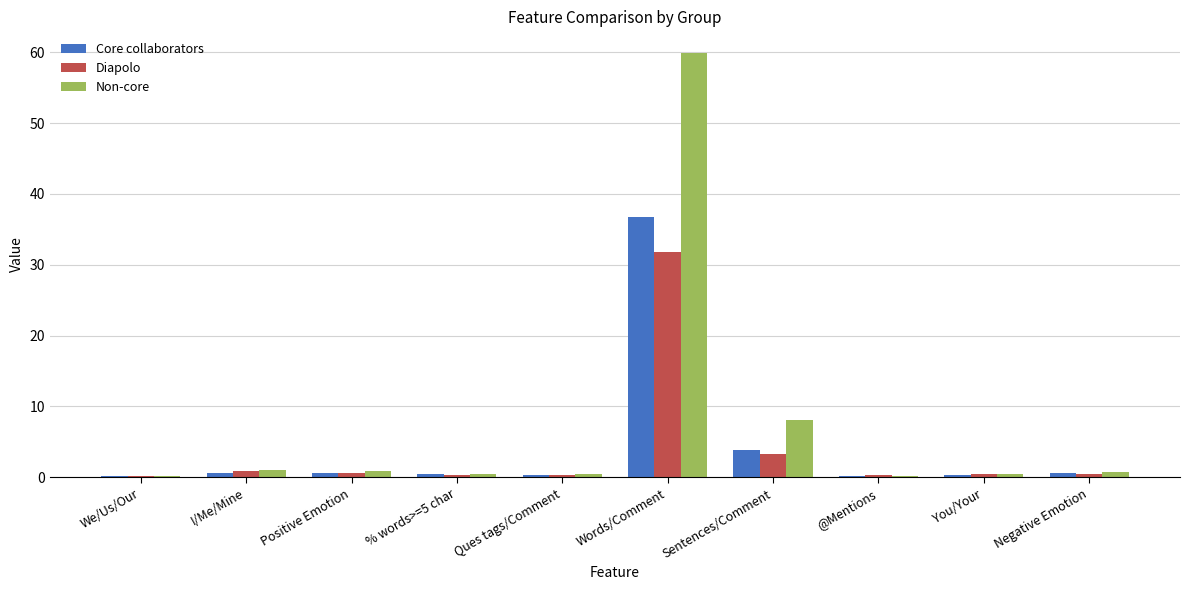

What is the total value across all series at Ques tags/Comment?

1.0